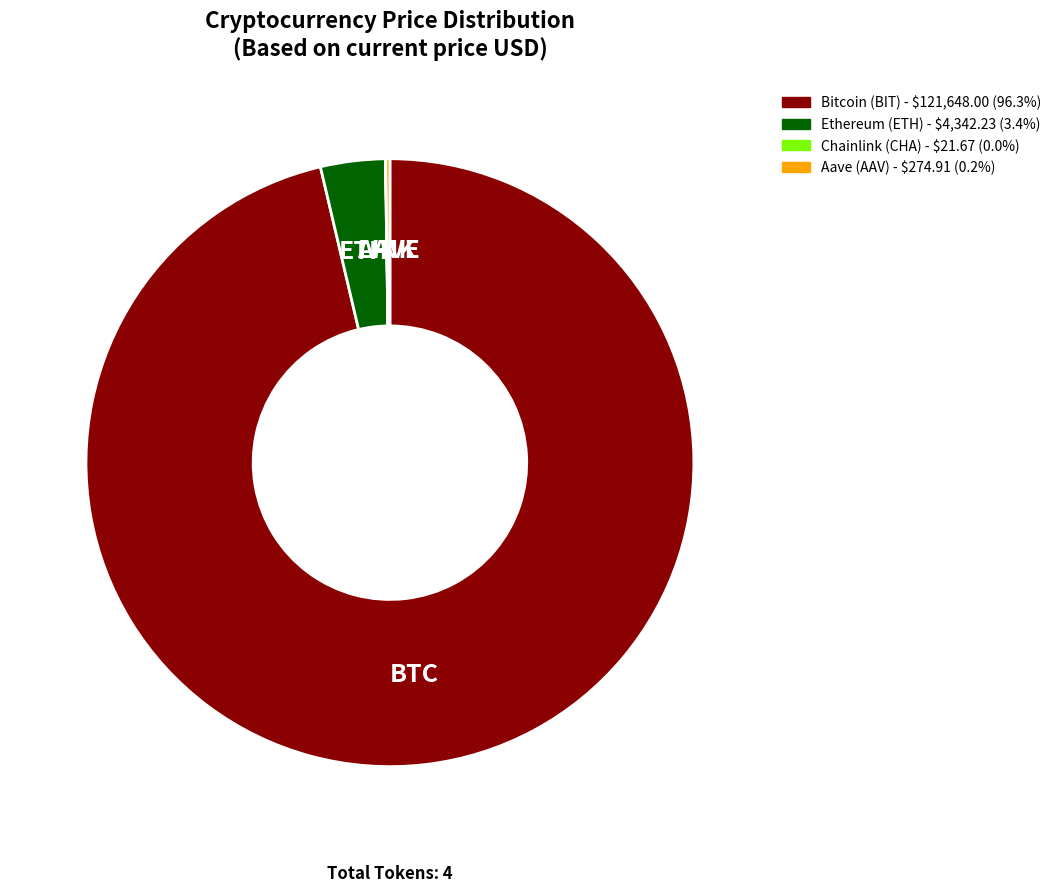

Does any single category account for the majority?

Yes